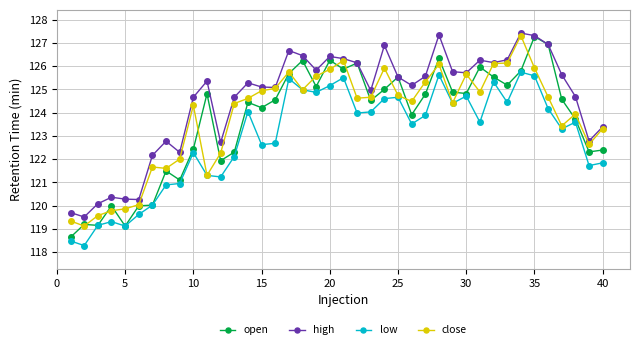

True or false: low and high cross at least once.

False